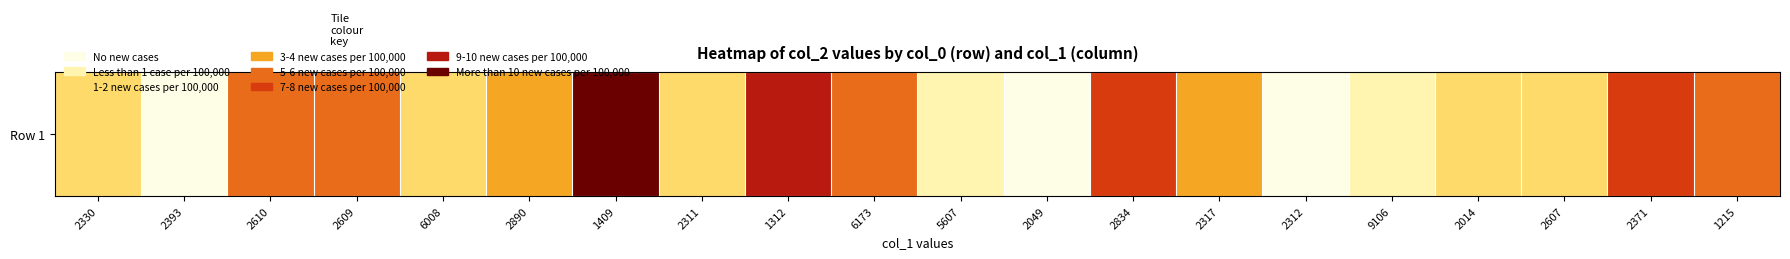

Read the value at 2393.

0.3